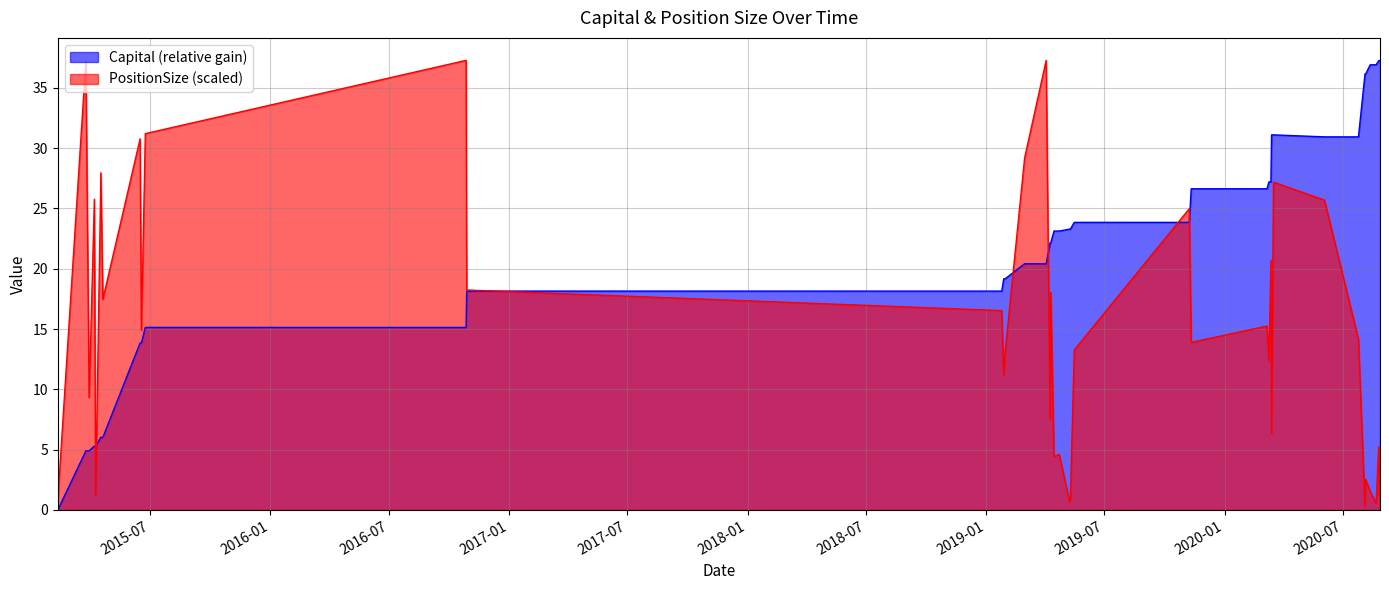

What is the maximum value for PositionSize (scaled)?

37.3